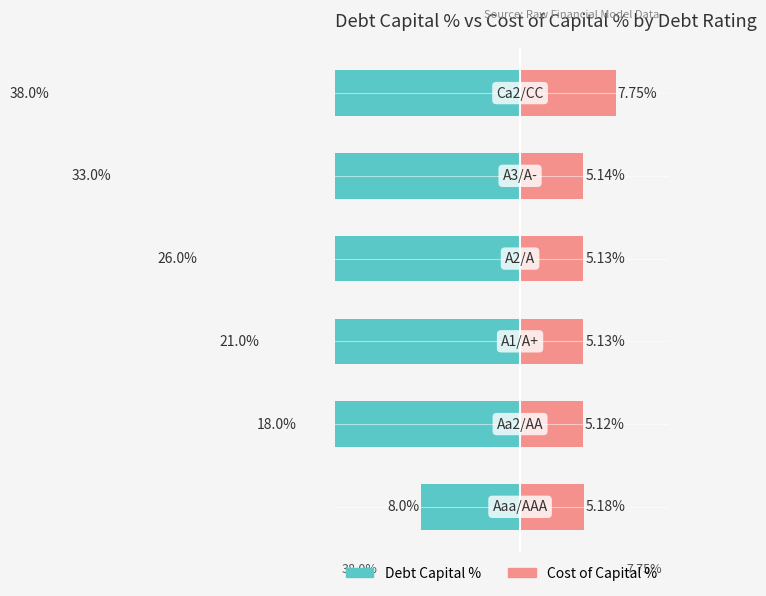

How many data points does each series have?

6